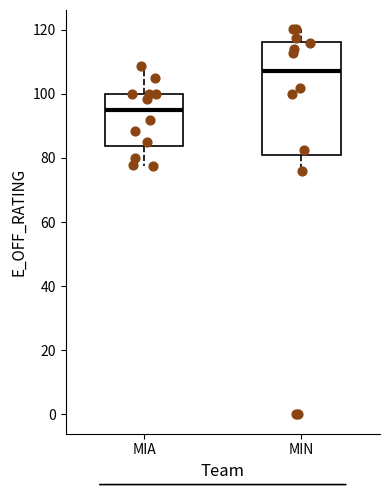

Which box's median line is the lowest?

MIA